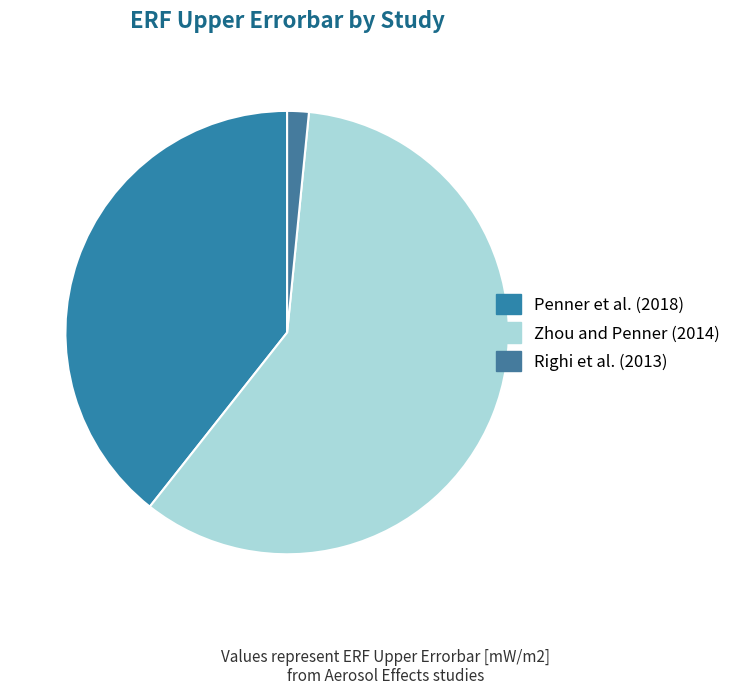

Does any single category account for the majority?

Yes